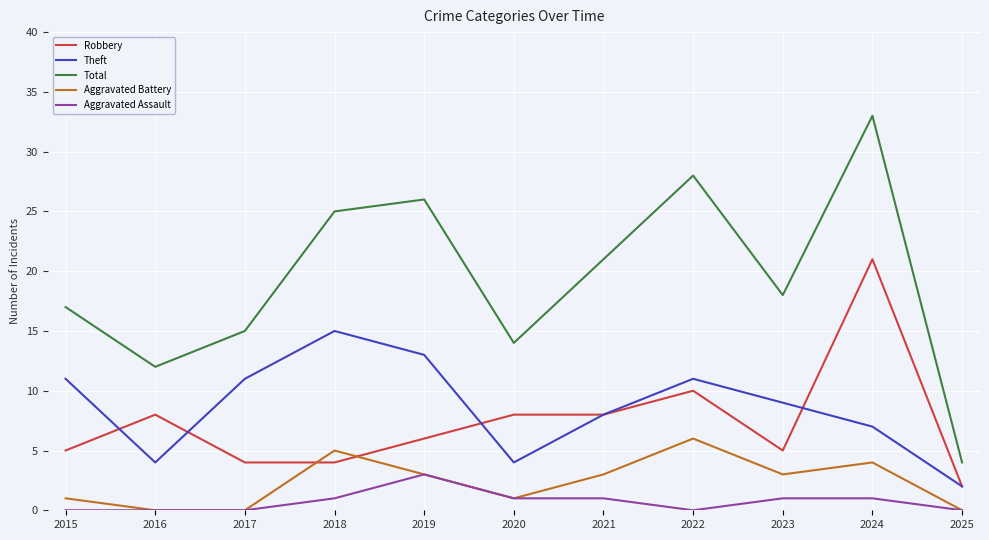

True or false: Aggravated Assault and Robbery cross at least once.

False